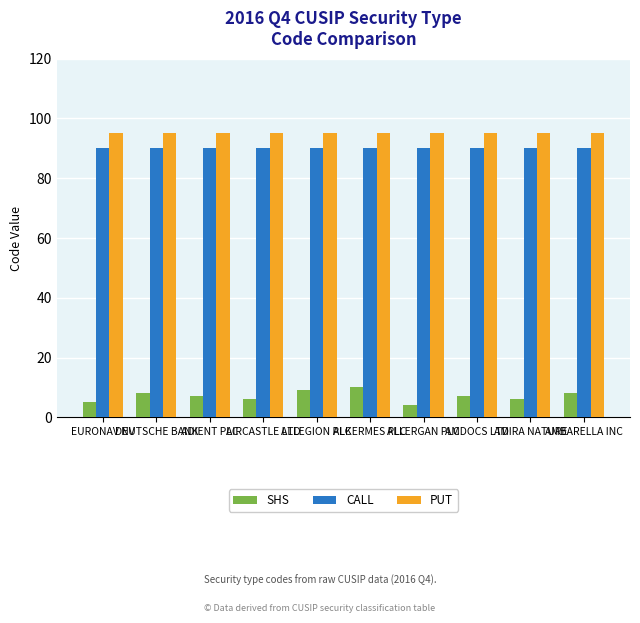

At how many categories does at least one series exceed 33?

10